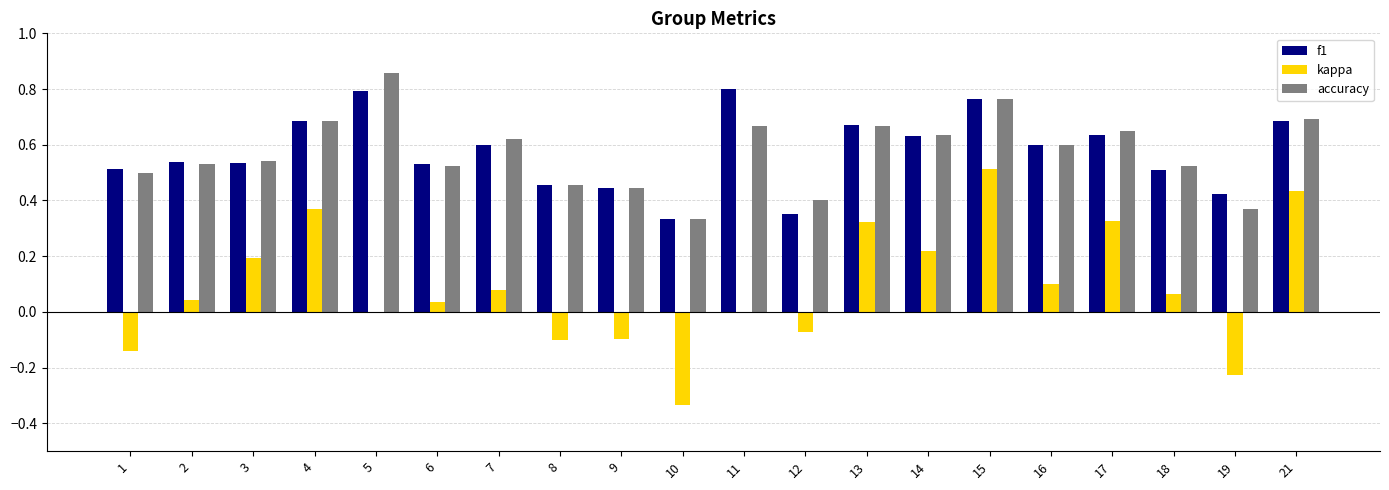

What is the total value across all series at 11?

1.5